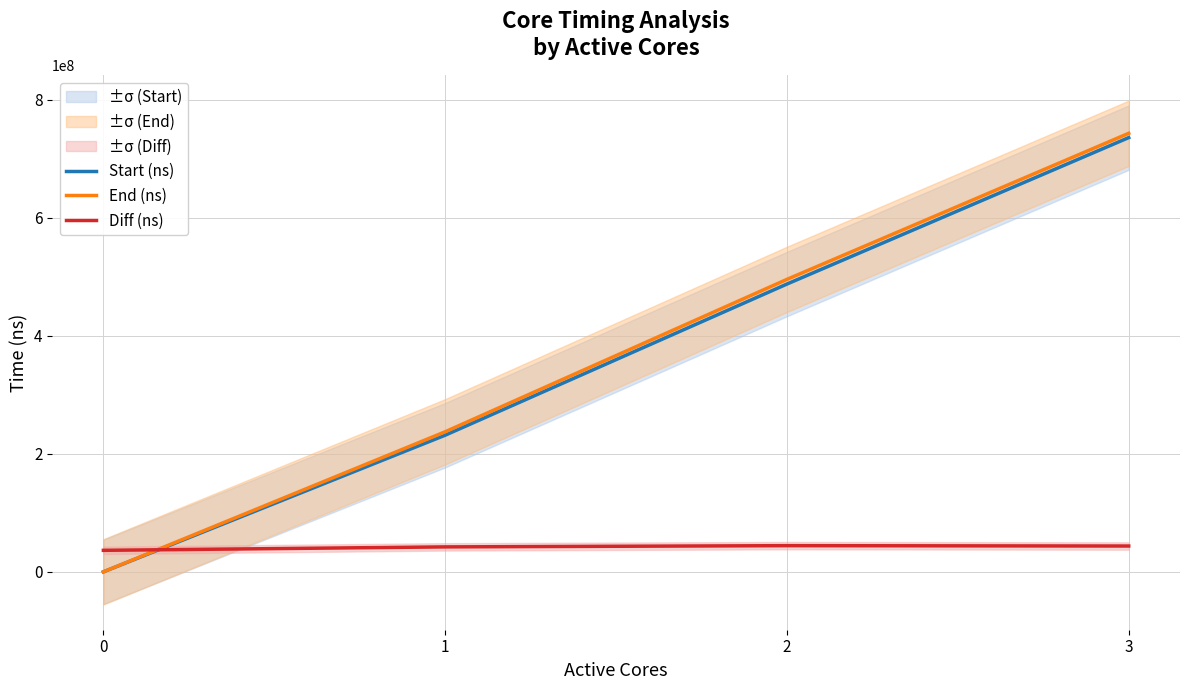

Count the number of data series in this chart.

3